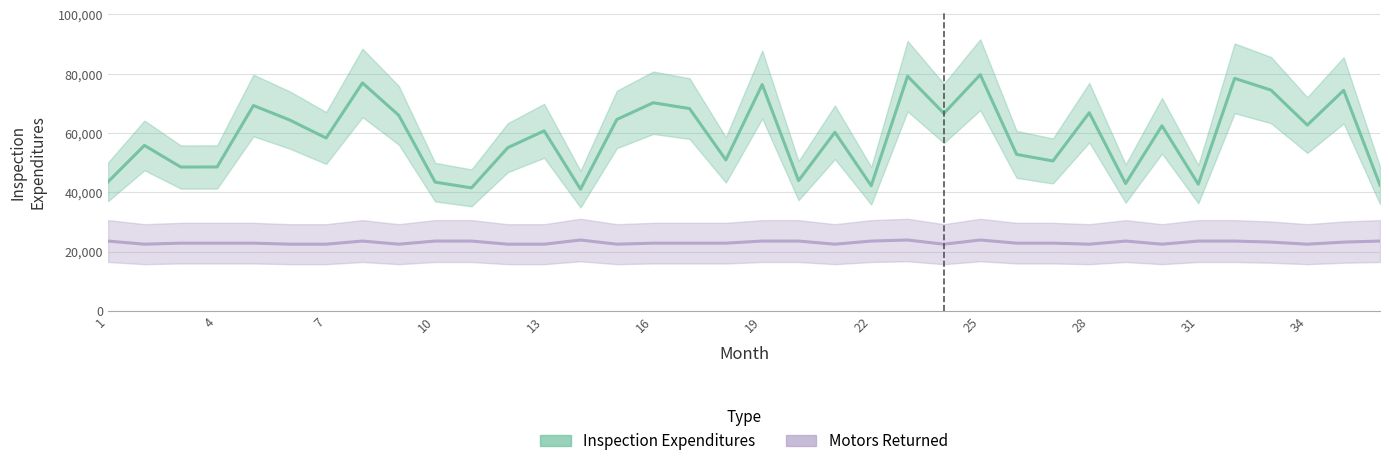

How many values in the Motors Returned series are below 22847?

12